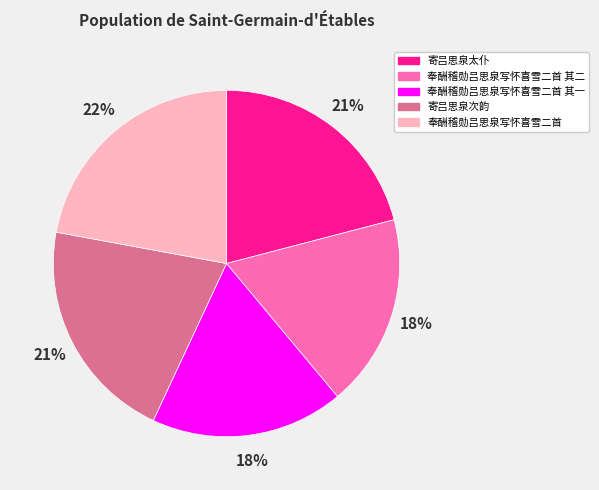

To the nearest percent, what is the difference between the 奉酬稽勋吕思泉写怀喜雪二首 其二 and 寄吕思泉次韵 slice percentages?

3%